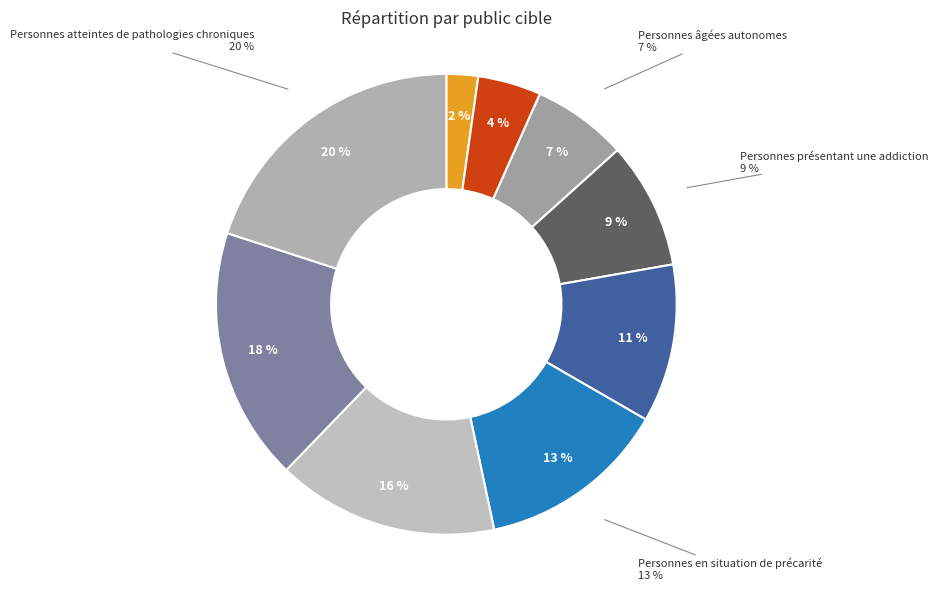

To the nearest percent, what percentage of the pie is Etudiants?

18%